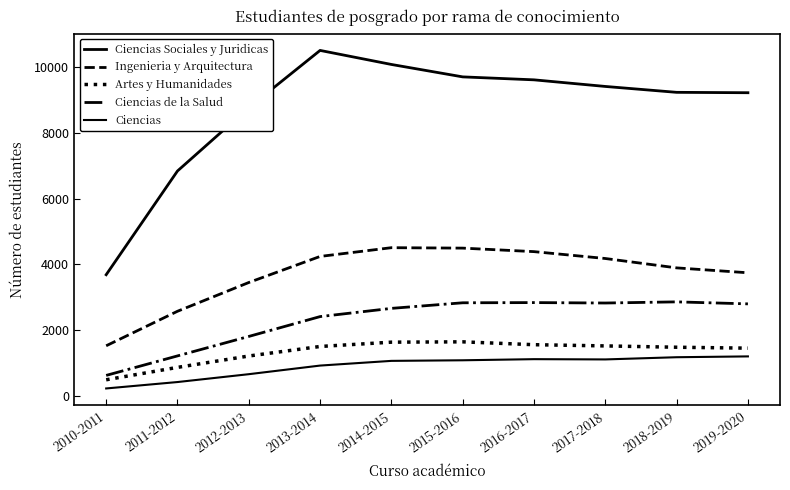

How many categories are shown in the chart?

10